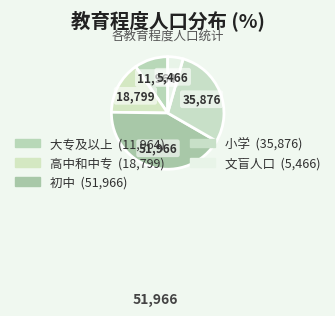

To the nearest percent, what is the average slice percentage?

20%